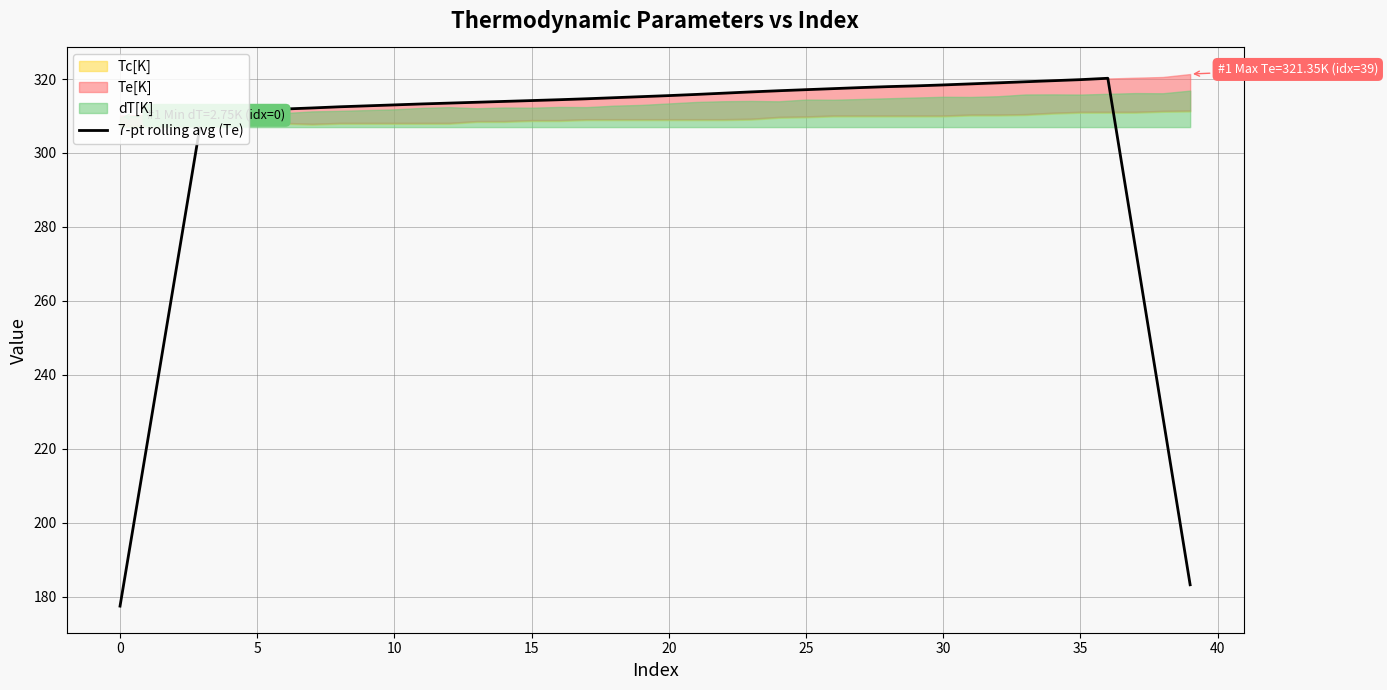

How many categories are shown in the chart?

40